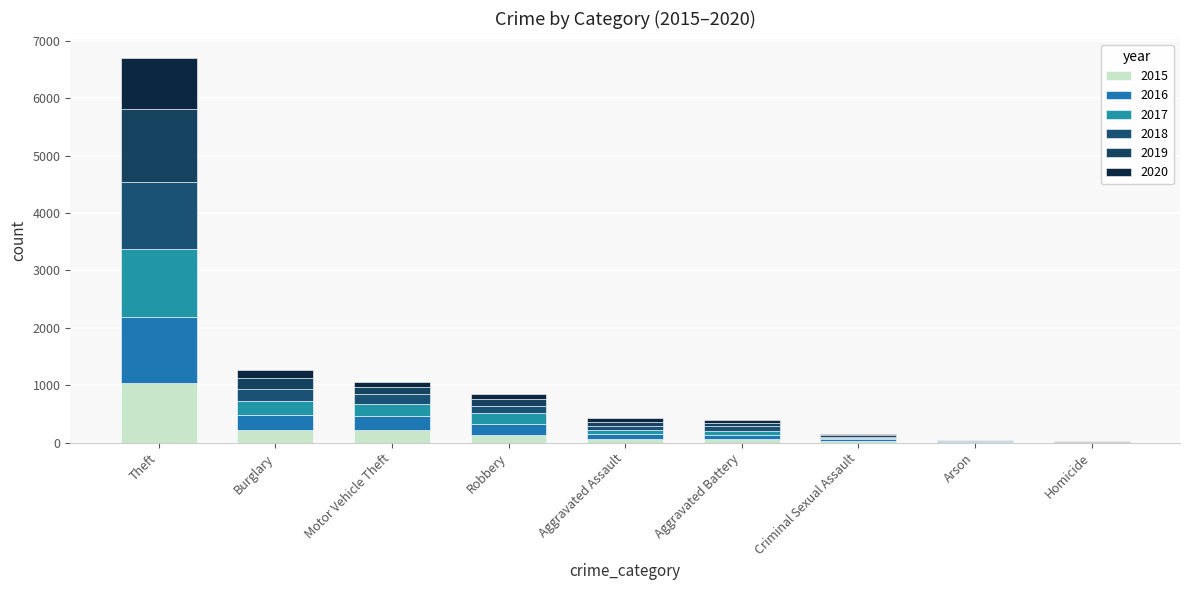

Are the bars grouped side by side (vs. stacked)?

No